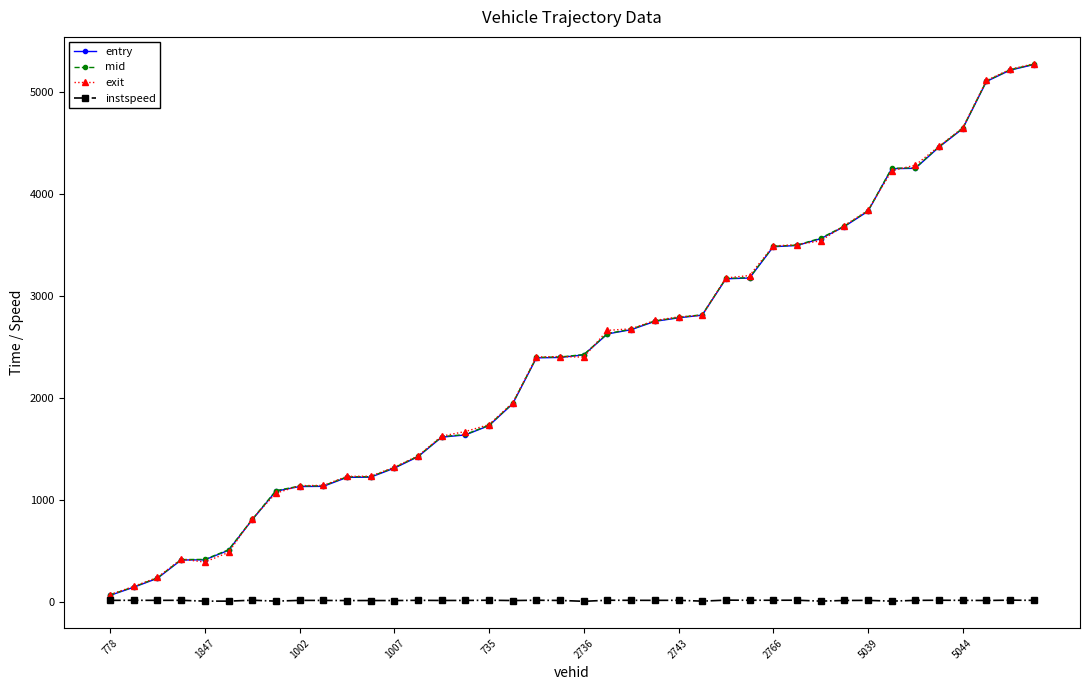

True or false: exit has more than 0 points higher than both neighbors.

True